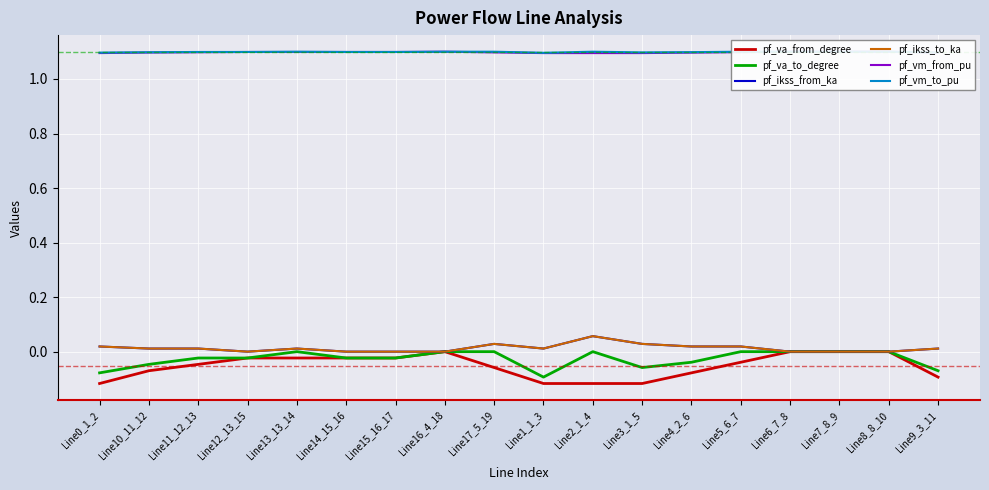

In pf_ikss_from_ka, how many points are higher than both neighbors (excluding endpoints)?

3